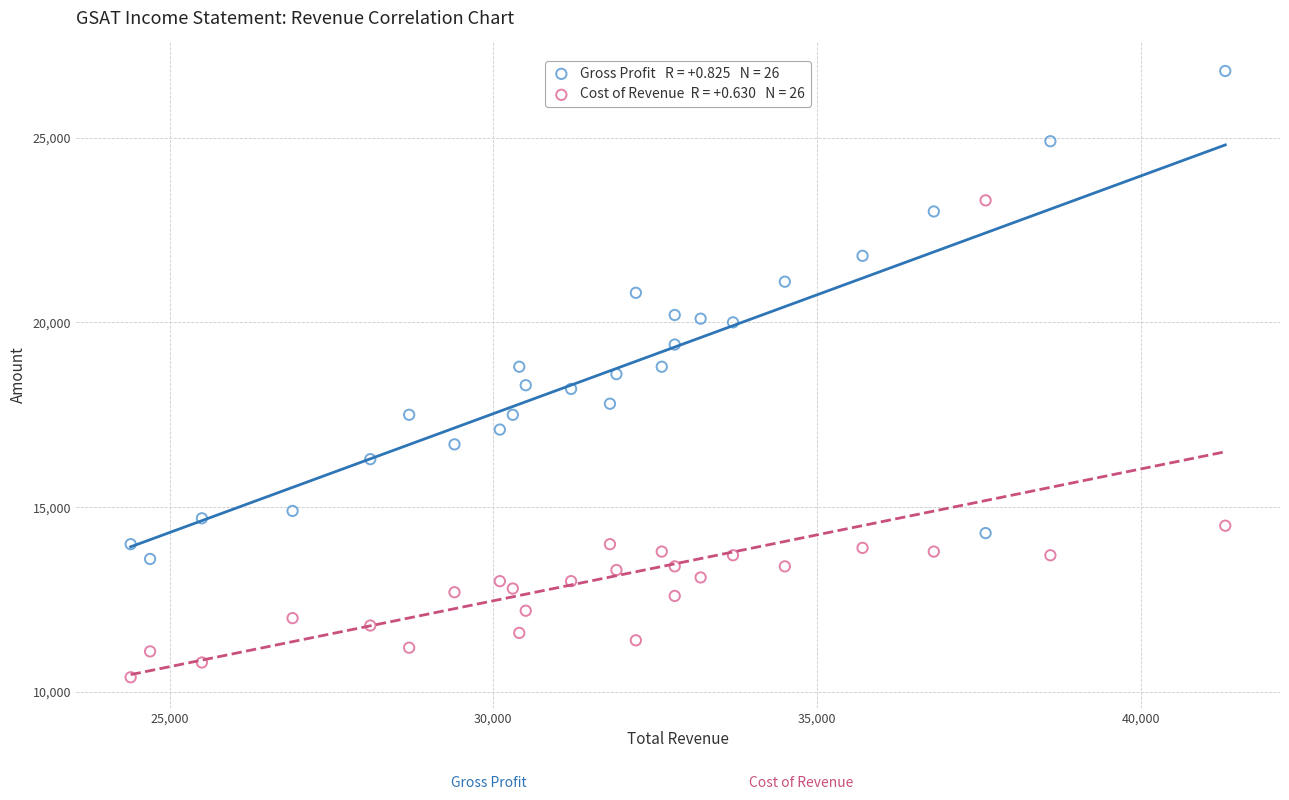

Across all data points, what is the range of Y values (max minus min)?

16400